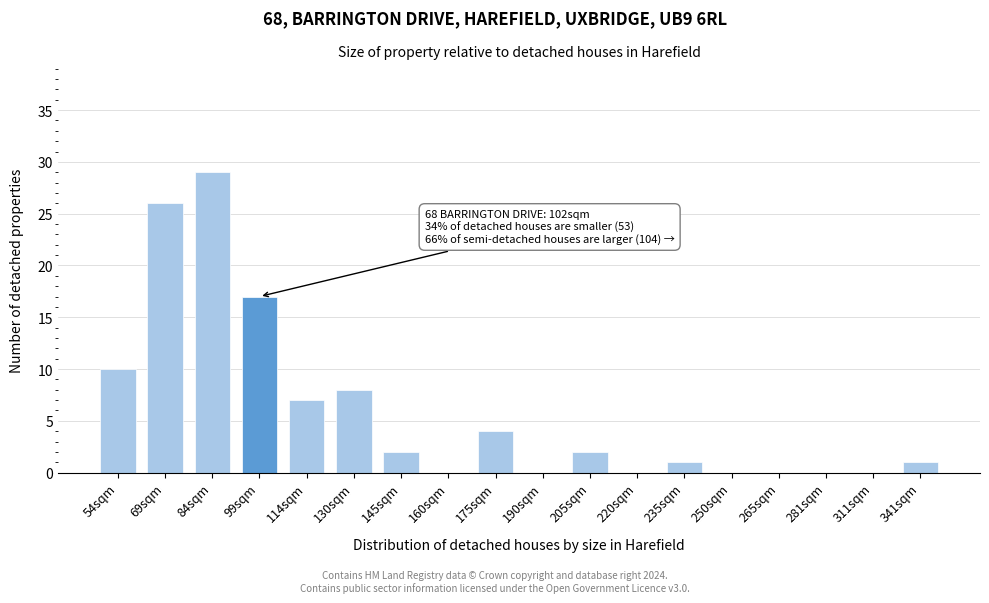

Reading left to right, list all the values displayed in this chart.

54sqm=10	69sqm=26	84sqm=29	99sqm=17	114sqm=7	130sqm=8	145sqm=2	160sqm=0	175sqm=4	190sqm=0	205sqm=2	220sqm=0	235sqm=1	250sqm=0	265sqm=0	281sqm=0	311sqm=0	341sqm=1